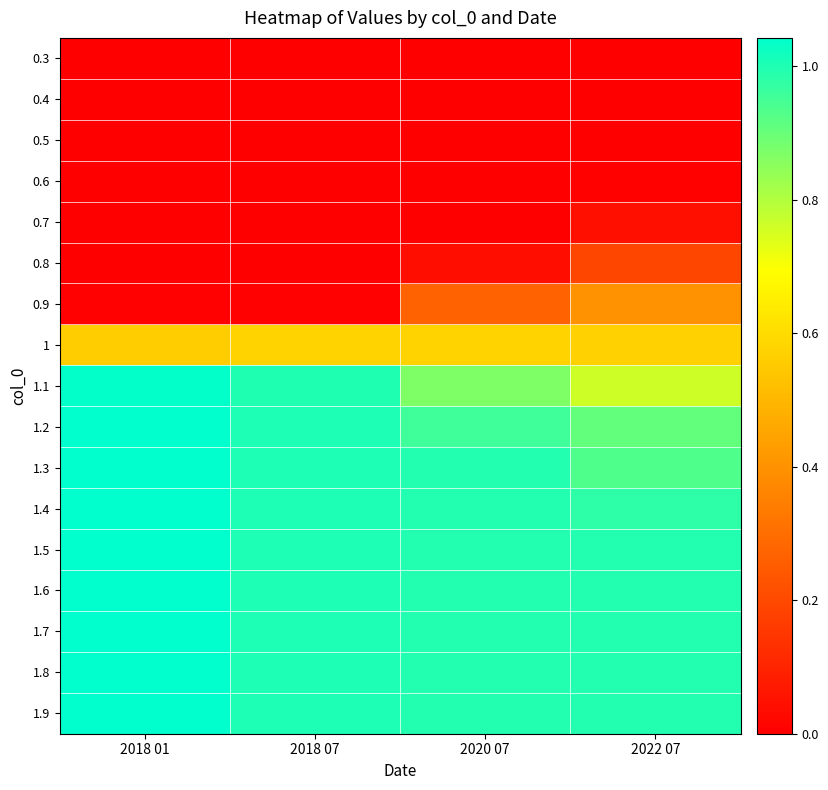

Reading left to right, transcribe all the data shown in this chart.

0.3: 2018 01=0.0	2018 07=0.0	2020 07=0.0	2022 07=0.0
0.4: 2018 01=0.0	2018 07=0.0	2020 07=0.0	2022 07=0.0
0.5: 2018 01=0.0	2018 07=0.0	2020 07=0.0	2022 07=0.0
0.6: 2018 01=0.0	2018 07=0.0	2020 07=0.0	2022 07=0.0
0.7: 2018 01=0.0	2018 07=0.0	2020 07=0.0	2022 07=0.0
0.8: 2018 01=0.0	2018 07=0.0	2020 07=0.0	2022 07=0.2
0.9: 2018 01=0.0	2018 07=0.0	2020 07=0.3	2022 07=0.4
1: 2018 01=0.6	2018 07=0.6	2020 07=0.6	2022 07=0.6
1.1: 2018 01=1.0	2018 07=1.0	2020 07=0.9	2022 07=0.8
1.2: 2018 01=1.0	2018 07=1.0	2020 07=1.0	2022 07=0.9
1.3: 2018 01=1.0	2018 07=1.0	2020 07=1.0	2022 07=0.9
1.4: 2018 01=1.0	2018 07=1.0	2020 07=1.0	2022 07=1.0
1.5: 2018 01=1.0	2018 07=1.0	2020 07=1.0	2022 07=1.0
1.6: 2018 01=1.0	2018 07=1.0	2020 07=1.0	2022 07=1.0
1.7: 2018 01=1.0	2018 07=1.0	2020 07=1.0	2022 07=1.0
1.8: 2018 01=1.0	2018 07=1.0	2020 07=1.0	2022 07=1.0
1.9: 2018 01=1.0	2018 07=1.0	2020 07=1.0	2022 07=1.0